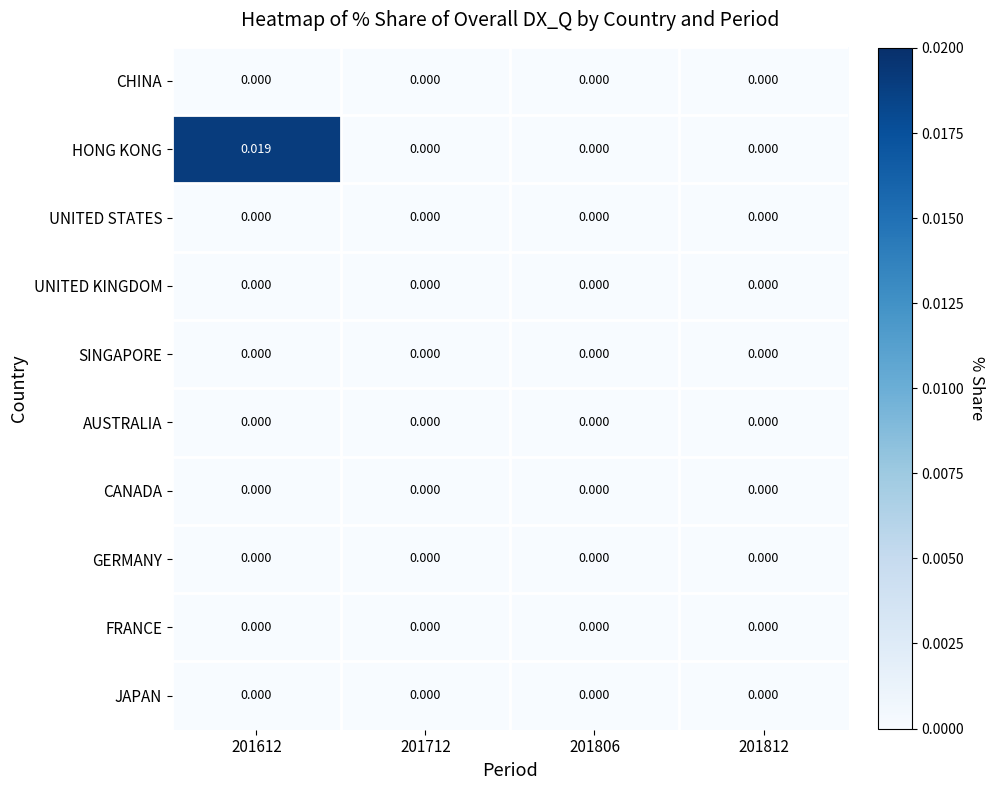

Which series has the largest total across all categories?

HONG KONG